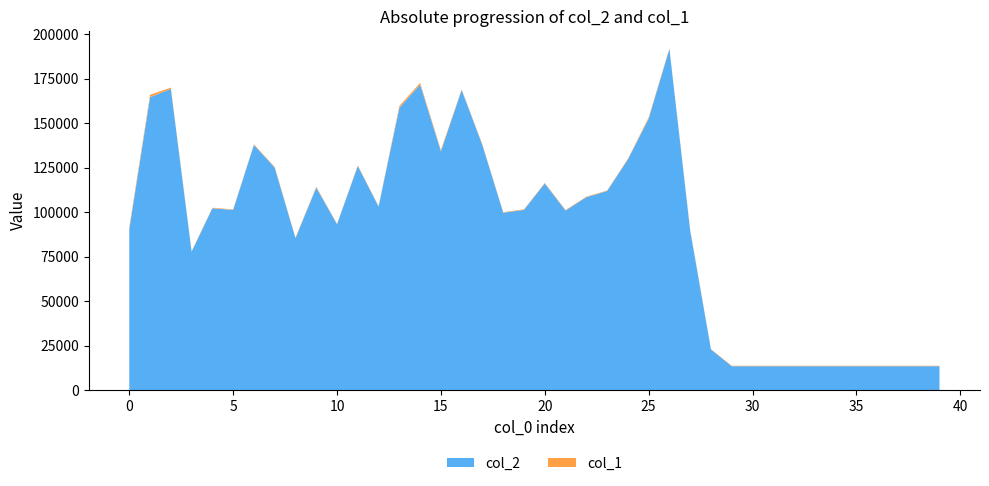

Reading left to right, extract all data points from this chart.

col_2: 0=90429	1=164609	2=169256	3=77790	4=102145	5=101272	6=137785	7=125038	8=85364	9=113822	10=93173	11=125931	12=103113	13=158612	14=171668	15=134180	16=168615	17=137542	18=99692	19=101276	20=116135	21=100909	22=108404	23=111883	24=129601	25=152477	26=191696	27=89614	28=22808	29=13440	30=13440	31=13440	32=13440	33=13440	34=13440	35=13440	36=13440	37=13440	38=13440	39=13440
col_1: 0=999	1=1339	2=743	3=232	4=319	5=301	6=319	7=376	8=327	9=401	10=245	11=347	12=283	13=1050	14=989	15=740	16=370	17=404	18=297	19=292	20=300	21=302	22=286	23=276	24=315	25=716	26=340	27=416	28=243	29=240	30=240	31=240	32=240	33=240	34=240	35=240	36=240	37=240	38=240	39=240